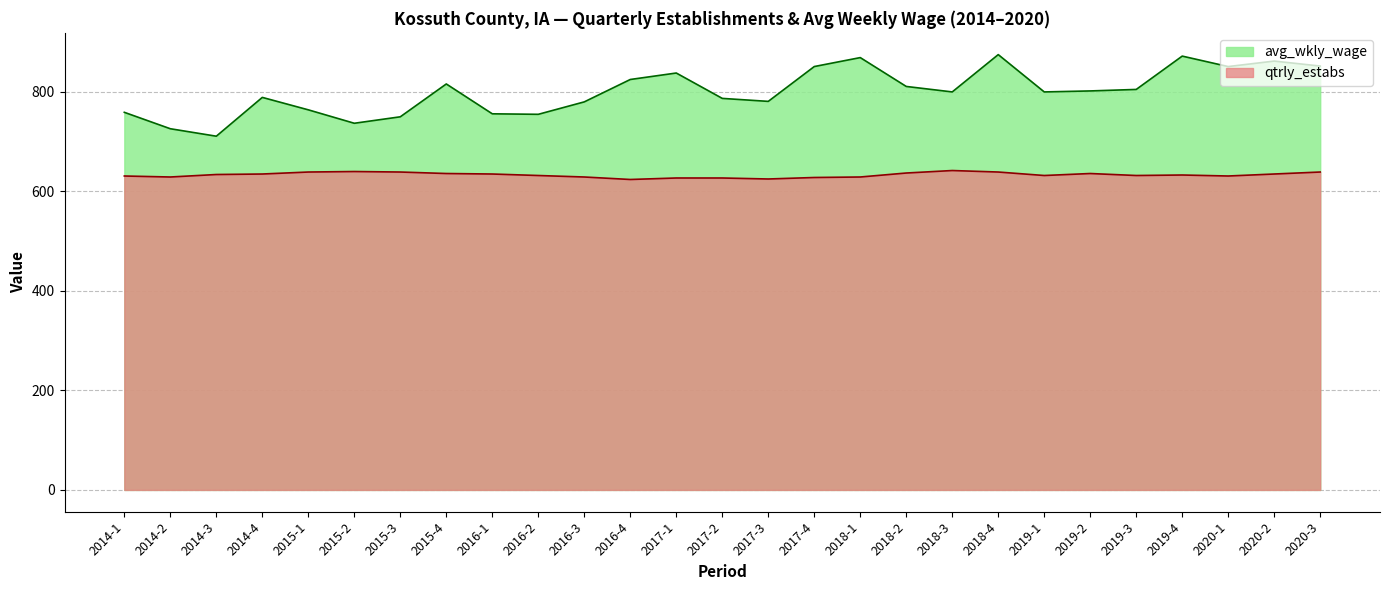

At how many categories does at least one series exceed 688?

27